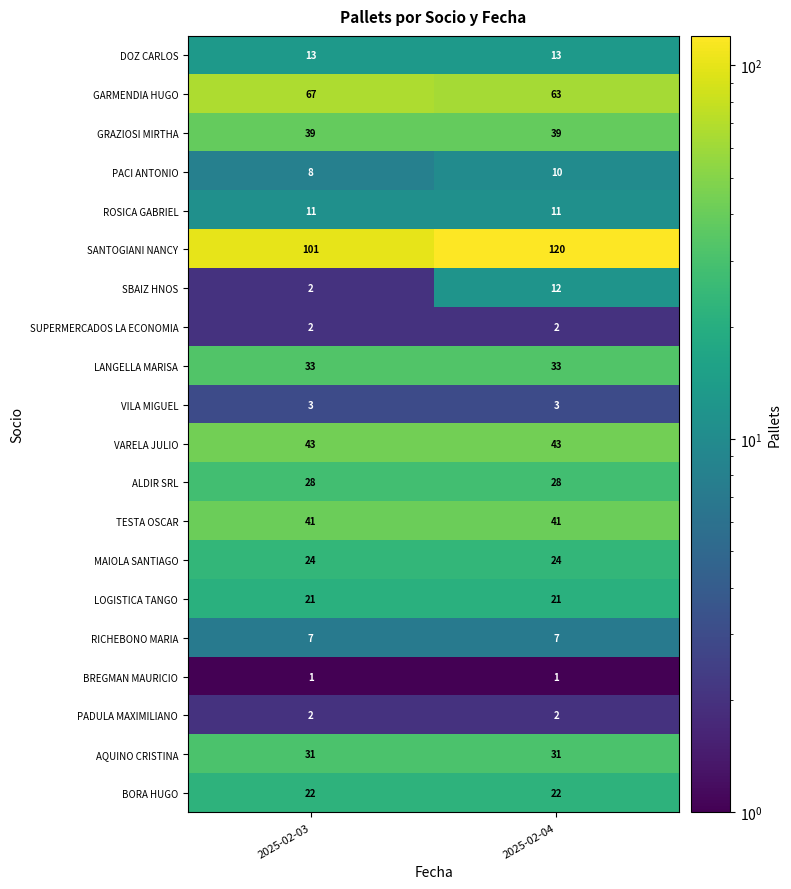

What is the minimum value for LANGELLA MARISA?

33